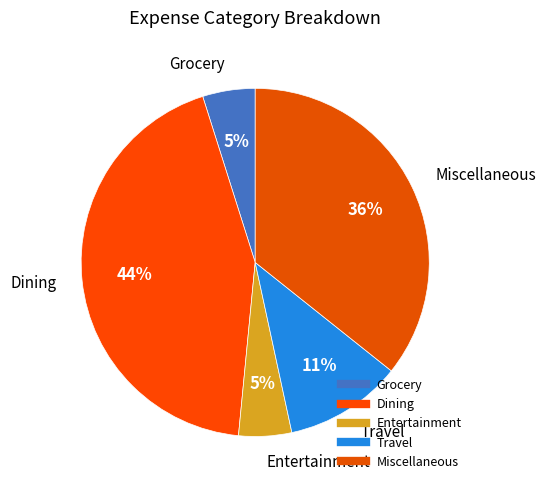

Which slice is the largest?

Dining